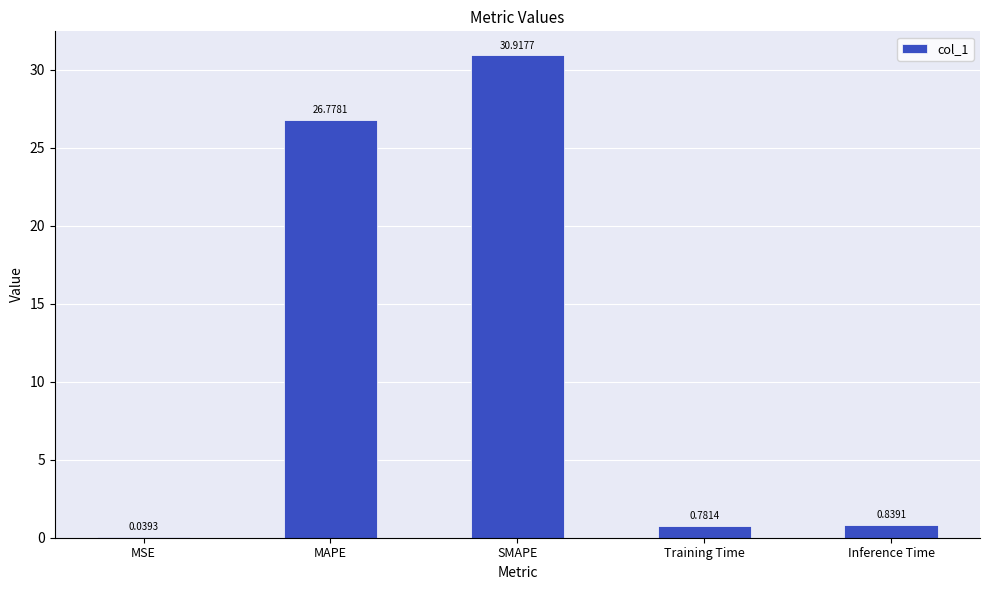

What is the sum of the values at MAPE and MSE?

26.8